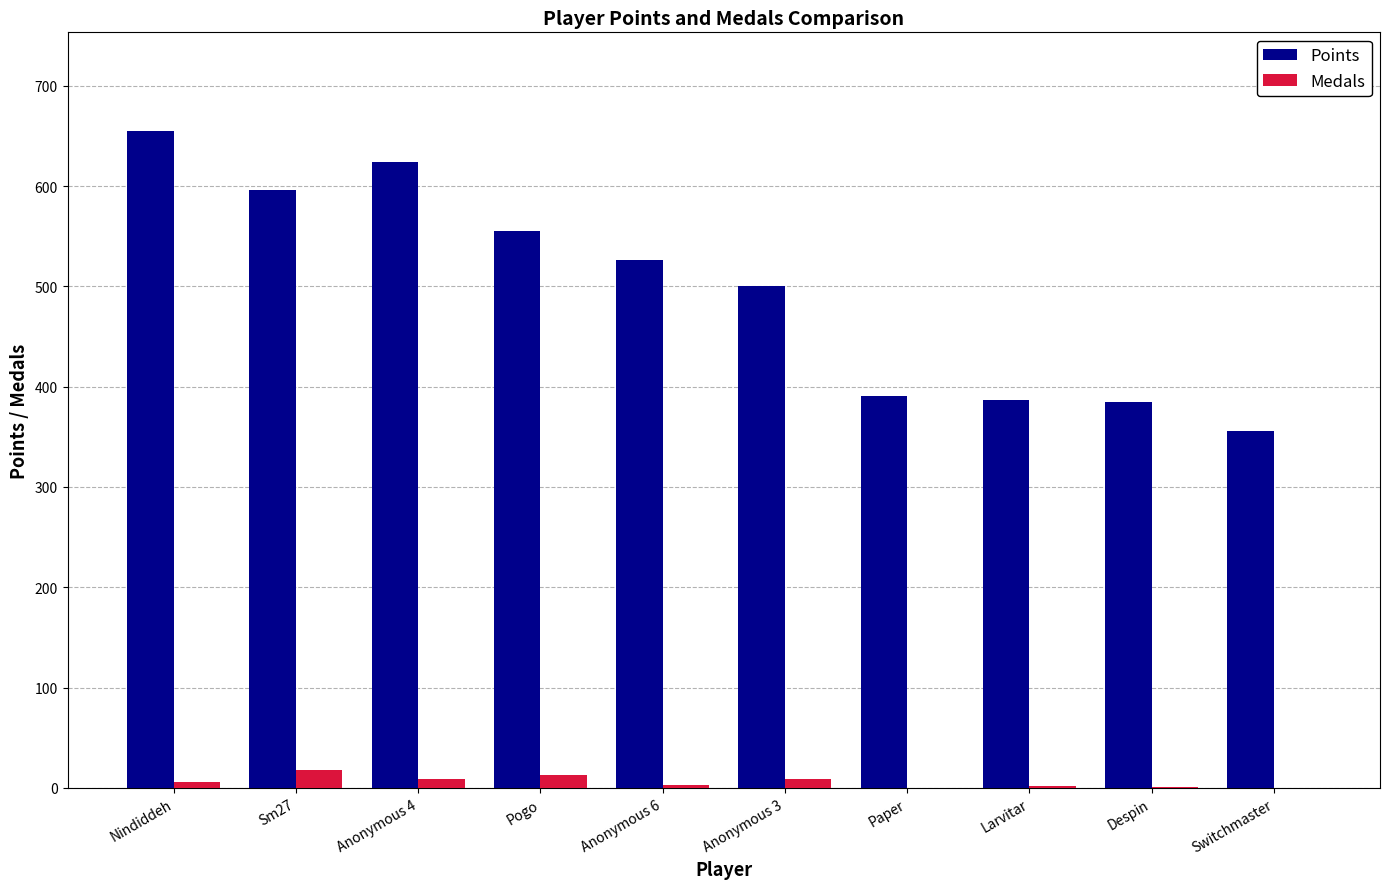

What is the sum of all Points values?

4975